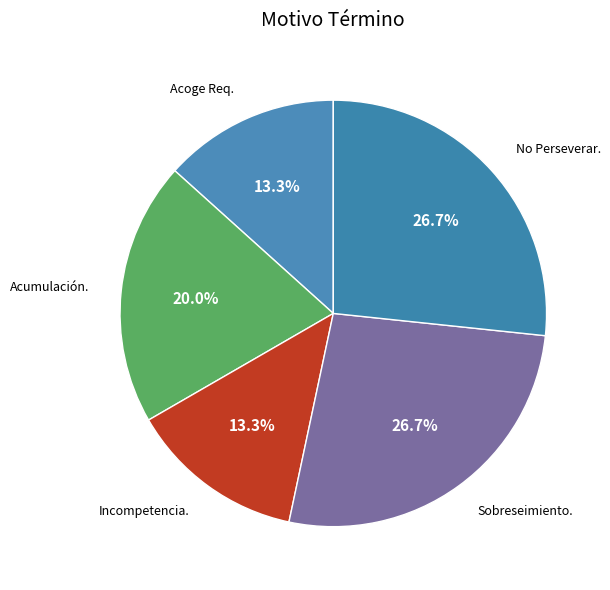

Count the number of slices in the pie.

5